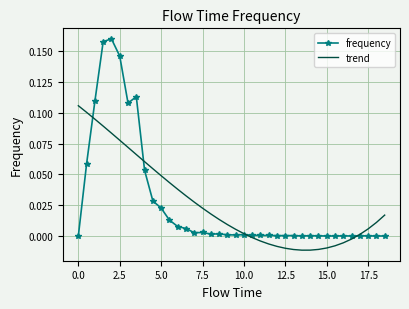

Which series has the largest range (max minus min)?

frequency